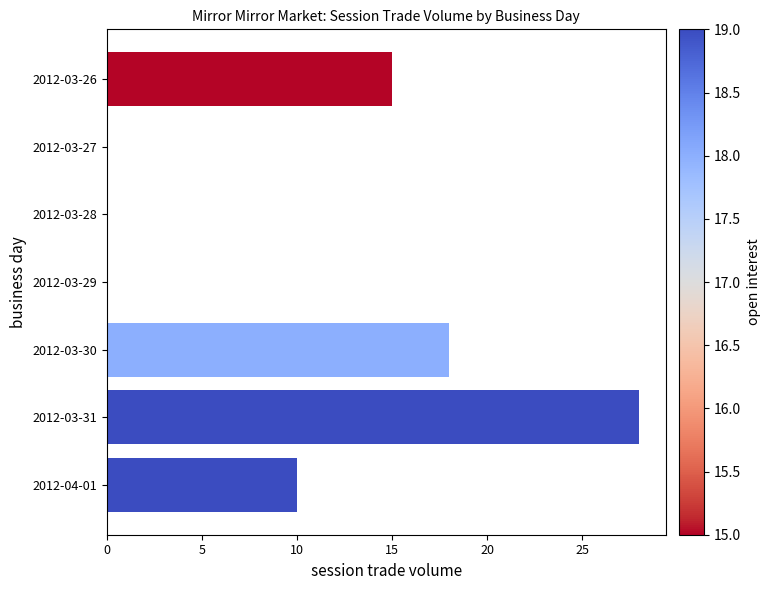

Where is the data nearest to the value 14?

2012-03-26